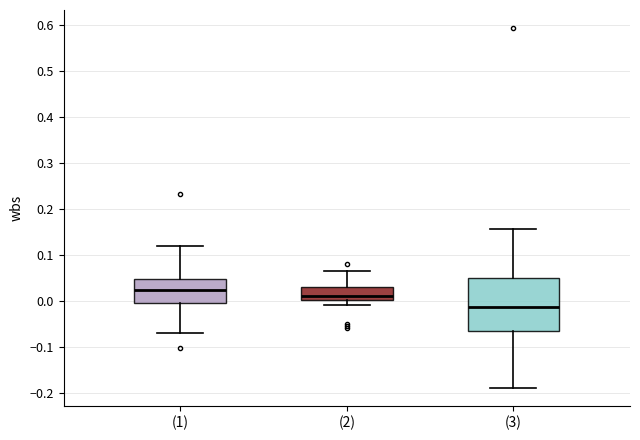

Where does the median line of the box for (1) sit on the y-axis? The values are not printed on the chart, so give them approximately, as read against the axis.

0.02